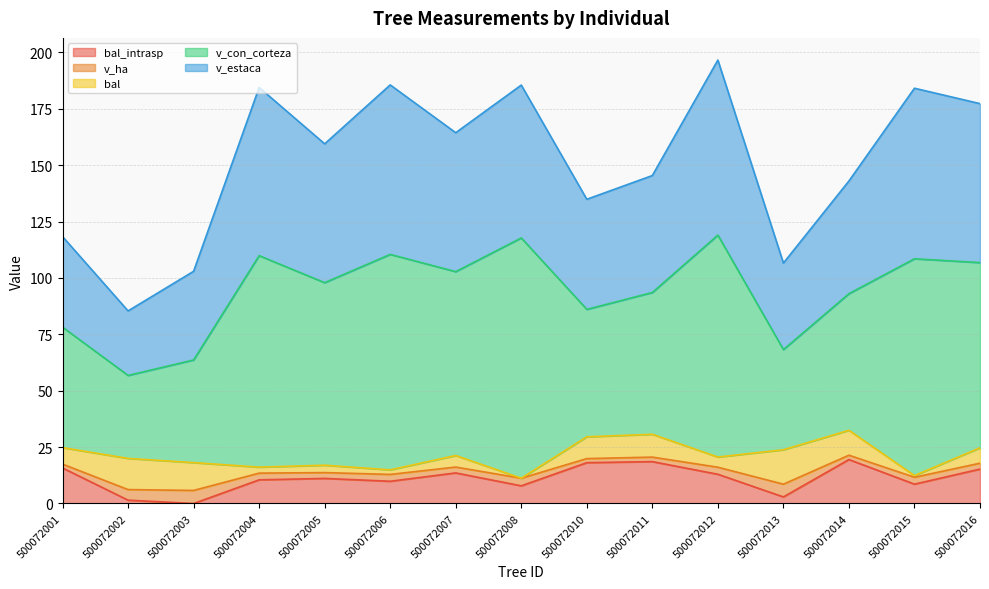

What is the difference between the maximum and minimum values in the bal_intrasp series?

19.5